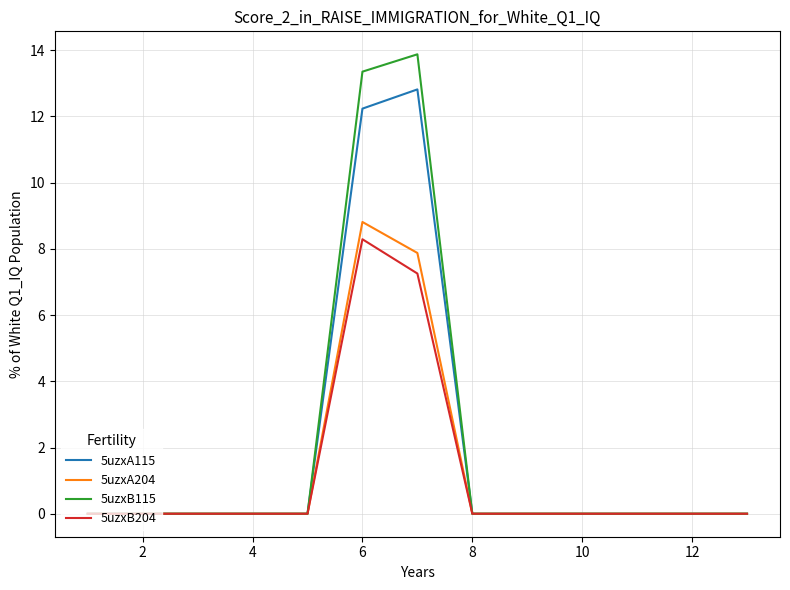

What is the average value of the 5uzxB115 series?

2.1